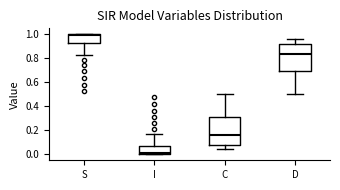

Which box's median line is the highest?

S